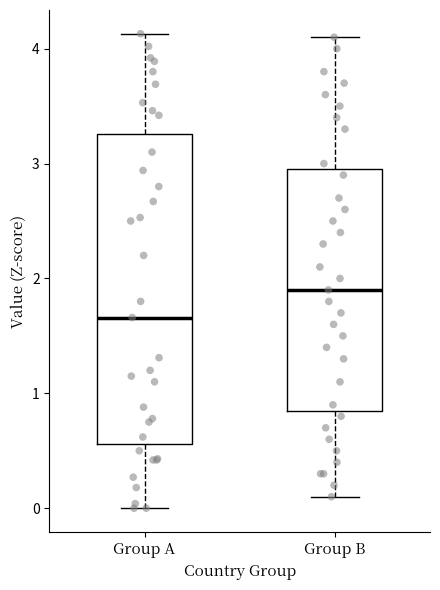

Comparing the boxes themselves (not the whiskers), which one is the tallest?

Group A